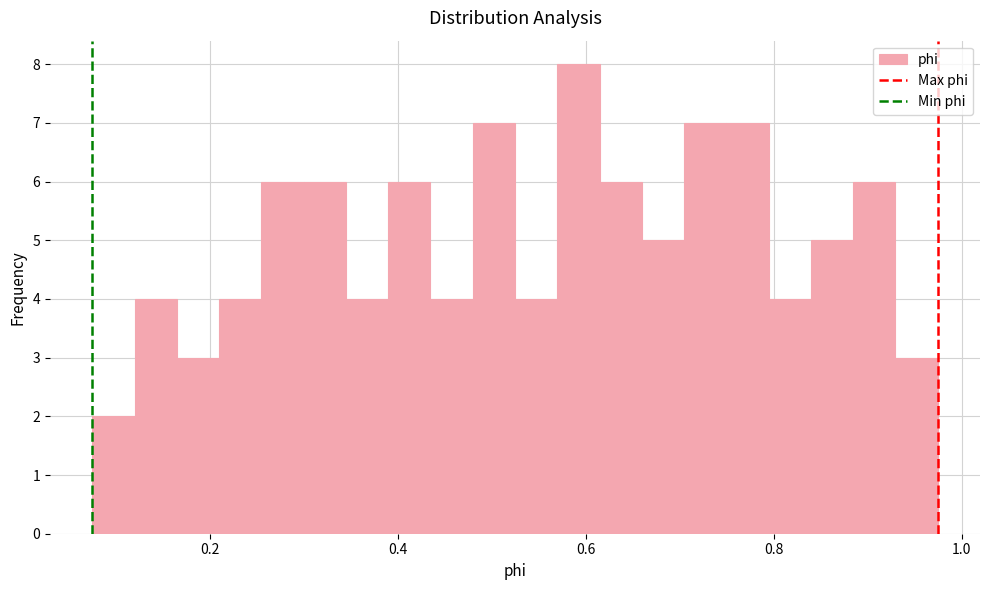

Around what value on the x-axis is the tallest bar? Give the approximate position of its centre, as read against the axis.

0.60